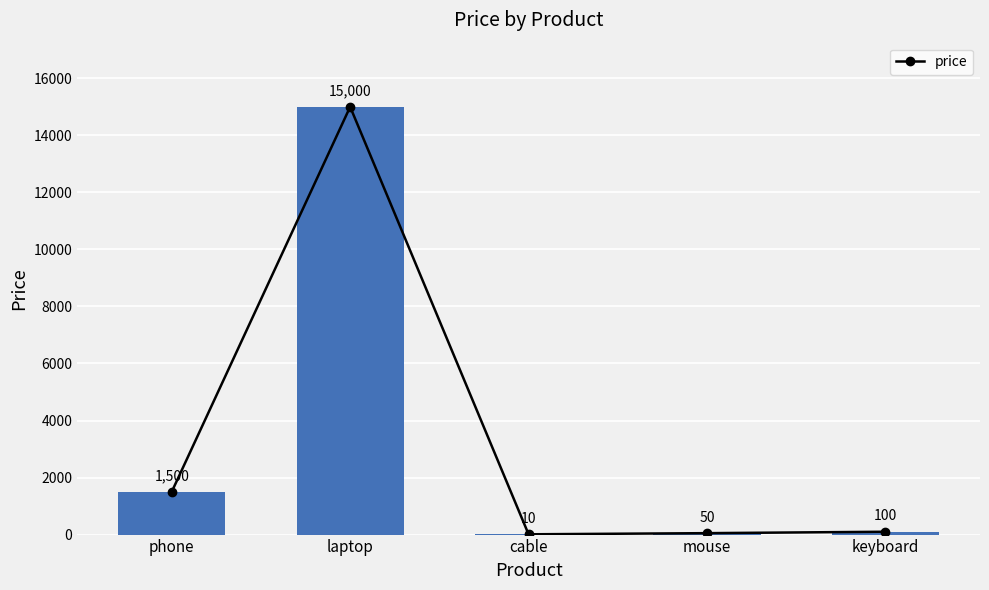

List the labels in order of value, largest first.

laptop, phone, keyboard, mouse, cable